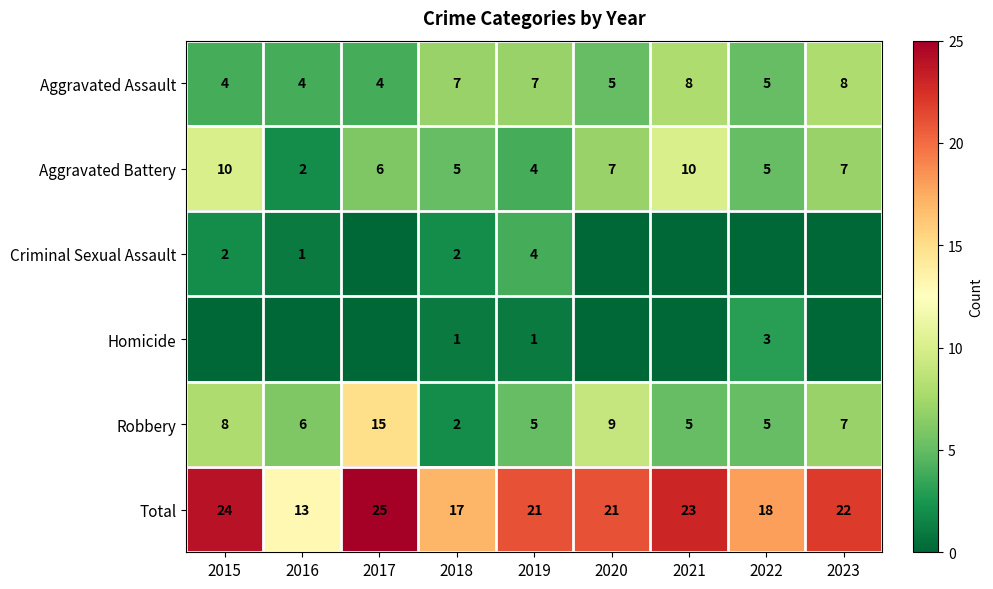

What is the spread (max minus min) of values at 2022?

18